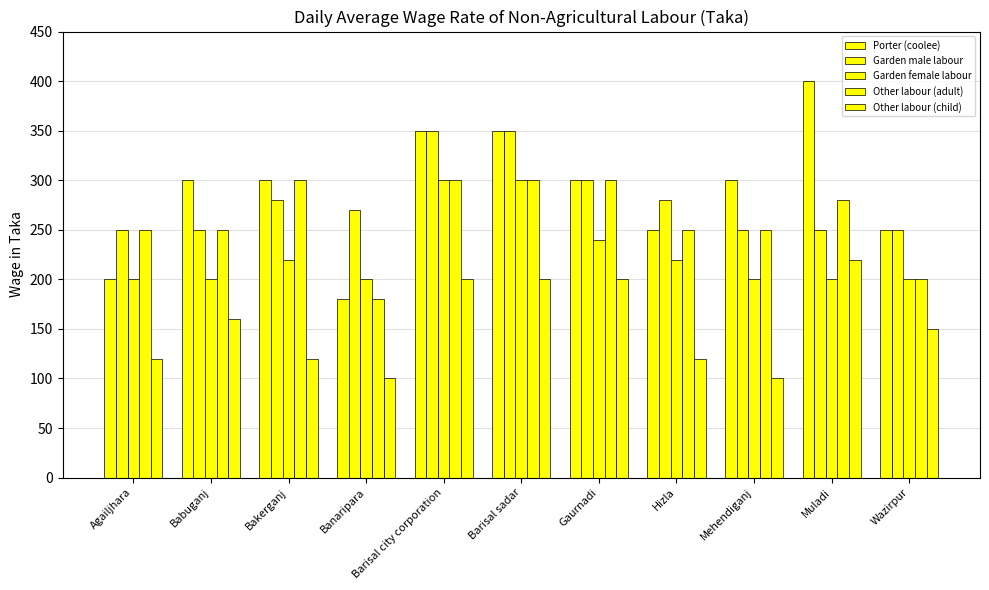

Which series changed the most between Muladi and Wazirpur?

Porter (coolee)